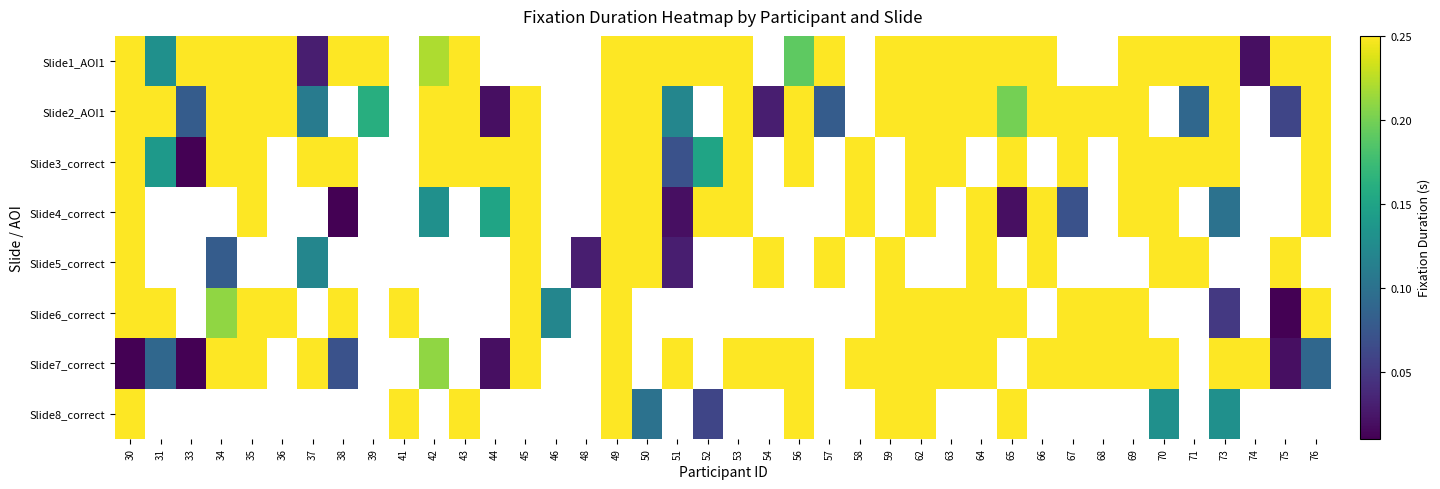

Reading left to right, extract all data points from this chart.

Slide1_AOI1: 30=0.2	31=0.1	33=0.2	34=0.2	35=0.2	36=0.2	37=0.0	38=0.2	39=0.2	41=0.0	42=0.2	43=0.2	44=0.0	45=0.0	46=0.0	48=0.0	49=0.2	50=0.2	51=0.2	52=0.2	53=0.2	54=0.0	56=0.2	57=0.2	58=0.0	59=0.2	62=0.2	63=0.2	64=0.2	65=0.2	66=0.2	67=0.0	68=0.0	69=0.2	70=0.2	71=0.2	73=0.2	74=0.0	75=0.2	76=0.2
Slide2_AOI1: 30=0.2	31=0.2	33=0.1	34=0.2	35=0.2	36=0.2	37=0.1	38=0.0	39=0.2	41=0.0	42=0.2	43=0.2	44=0.0	45=0.2	46=0.0	48=0.0	49=0.2	50=0.2	51=0.1	52=0.0	53=0.2	54=0.0	56=0.2	57=0.1	58=0.0	59=0.2	62=0.2	63=0.2	64=0.2	65=0.2	66=0.2	67=0.2	68=0.2	69=0.2	70=0.0	71=0.1	73=0.2	74=0.0	75=0.1	76=0.2
Slide3_correct: 30=0.2	31=0.1	33=0.0	34=0.2	35=0.2	36=0.0	37=0.2	38=0.2	39=0.0	41=0.0	42=0.2	43=0.2	44=0.2	45=0.2	46=0.0	48=0.0	49=0.2	50=0.2	51=0.1	52=0.1	53=0.2	54=0.0	56=0.2	57=0.0	58=0.2	59=0.0	62=0.2	63=0.2	64=0.0	65=0.2	66=0.0	67=0.2	68=0.0	69=0.2	70=0.2	71=0.2	73=0.2	74=0.0	75=0.0	76=0.2
Slide4_correct: 30=0.2	31=0.0	33=0.0	34=0.0	35=0.2	36=0.0	37=0.0	38=0.0	39=0.0	41=0.0	42=0.1	43=0.0	44=0.1	45=0.2	46=0.0	48=0.0	49=0.2	50=0.2	51=0.0	52=0.2	53=0.2	54=0.0	56=0.0	57=0.0	58=0.2	59=0.0	62=0.2	63=0.0	64=0.2	65=0.0	66=0.2	67=0.1	68=0.0	69=0.2	70=0.2	71=0.0	73=0.1	74=0.0	75=0.0	76=0.2
Slide5_correct: 30=0.2	31=0.0	33=0.0	34=0.1	35=0.0	36=0.0	37=0.1	38=0.0	39=0.0	41=0.0	42=0.0	43=0.0	44=0.0	45=0.2	46=0.0	48=0.0	49=0.2	50=0.2	51=0.0	52=0.0	53=0.0	54=0.2	56=0.0	57=0.2	58=0.0	59=0.2	62=0.0	63=0.0	64=0.2	65=0.0	66=0.2	67=0.0	68=0.0	69=0.0	70=0.2	71=0.2	73=0.0	74=0.0	75=0.2	76=0.0
Slide6_correct: 30=0.2	31=0.2	33=0.0	34=0.2	35=0.2	36=0.2	37=0.0	38=0.2	39=0.0	41=0.2	42=0.0	43=0.0	44=0.0	45=0.2	46=0.1	48=0.0	49=0.2	50=0.0	51=0.0	52=0.0	53=0.0	54=0.0	56=0.0	57=0.0	58=0.0	59=0.2	62=0.2	63=0.2	64=0.2	65=0.2	66=0.0	67=0.2	68=0.2	69=0.2	70=0.0	71=0.0	73=0.1	74=0.0	75=0.0	76=0.2
Slide7_correct: 30=0.0	31=0.1	33=0.0	34=0.2	35=0.2	36=0.0	37=0.2	38=0.1	39=0.0	41=0.0	42=0.2	43=0.0	44=0.0	45=0.2	46=0.0	48=0.0	49=0.2	50=0.0	51=0.2	52=0.0	53=0.2	54=0.2	56=0.2	57=0.0	58=0.2	59=0.2	62=0.2	63=0.2	64=0.2	65=0.0	66=0.2	67=0.2	68=0.2	69=0.2	70=0.2	71=0.0	73=0.2	74=0.2	75=0.0	76=0.1
Slide8_correct: 30=0.2	31=0.0	33=0.0	34=0.0	35=0.0	36=0.0	37=0.0	38=0.0	39=0.0	41=0.2	42=0.0	43=0.2	44=0.0	45=0.0	46=0.0	48=0.0	49=0.2	50=0.1	51=0.0	52=0.1	53=0.0	54=0.0	56=0.2	57=0.0	58=0.0	59=0.2	62=0.2	63=0.0	64=0.0	65=0.2	66=0.0	67=0.0	68=0.0	69=0.0	70=0.1	71=0.0	73=0.1	74=0.0	75=0.0	76=0.0